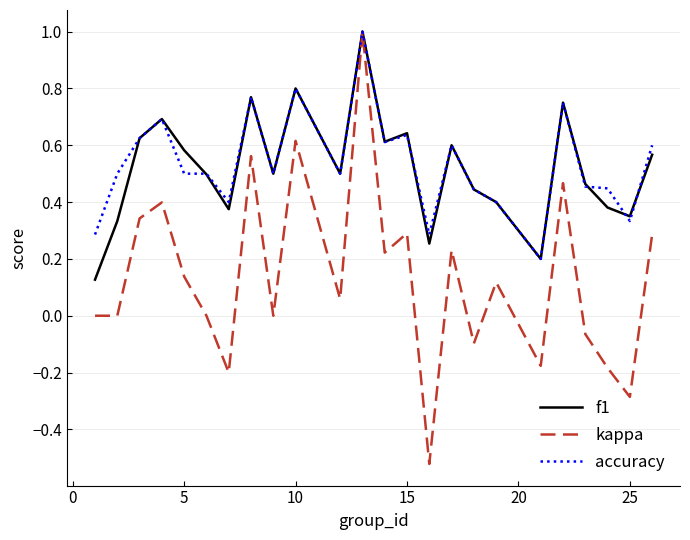

What is the maximum value for f1?

1.0